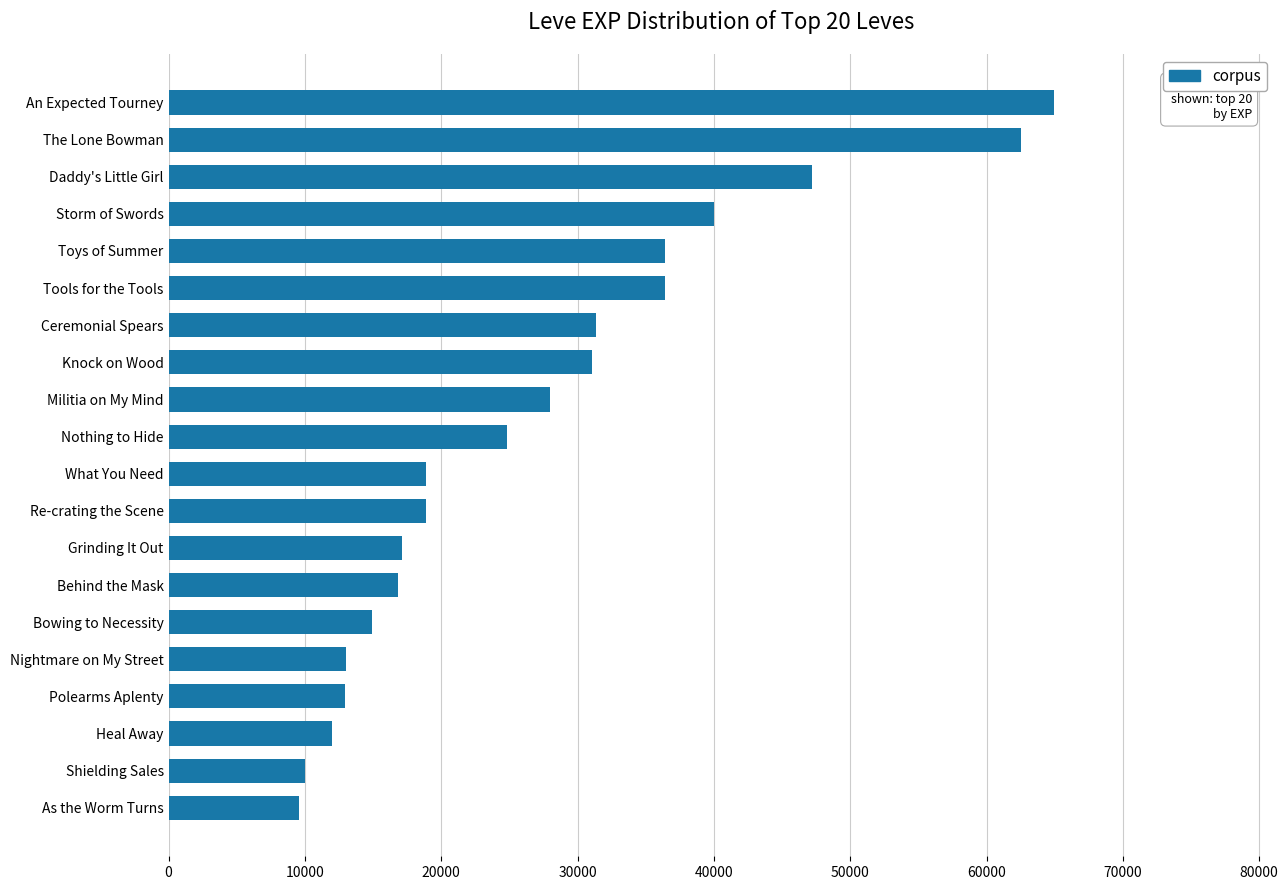

What is the average value?

27342